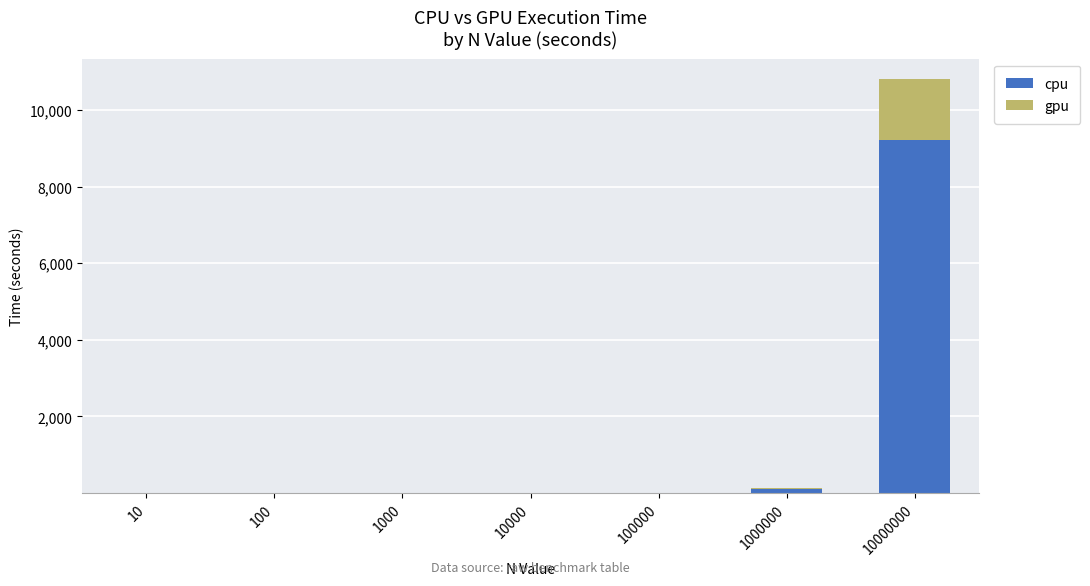

At which category is the sum across all series the highest?

10000000